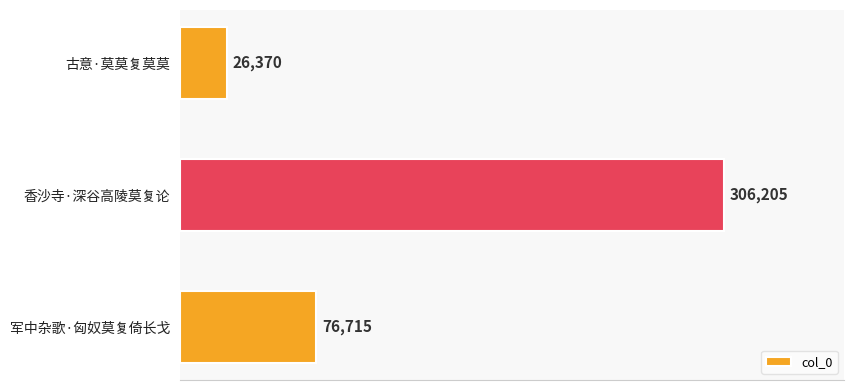

Where is the data nearest to the value 166287?

军中杂歌·匈奴莫复倚长戈